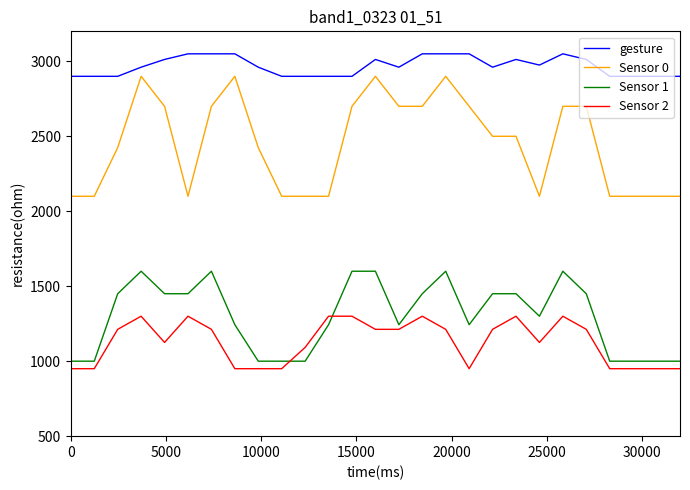

What is the lowest value of the Sensor 2 series?

950.0